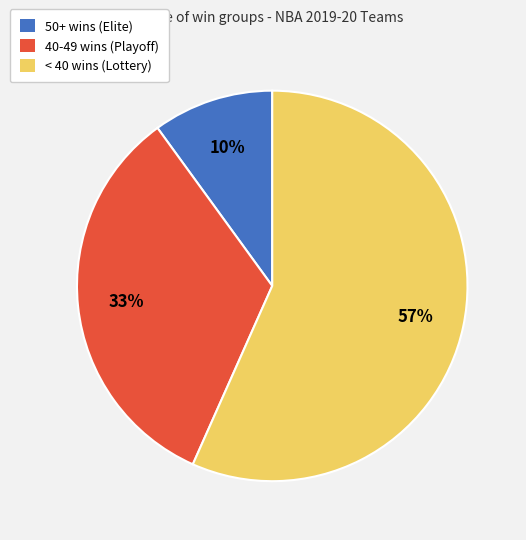

To the nearest percent, what is the average slice percentage?

33%